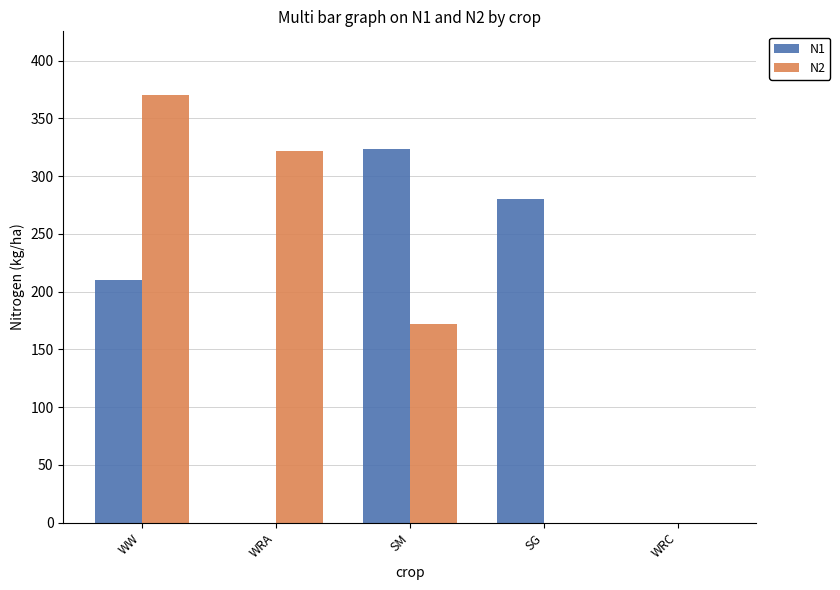

Reading right to left, list all the values displayed in this chart.

N1: 0.0	280.5	323.9	0.0	209.9
N2: 0.0	0.0	172.3	321.6	370.0